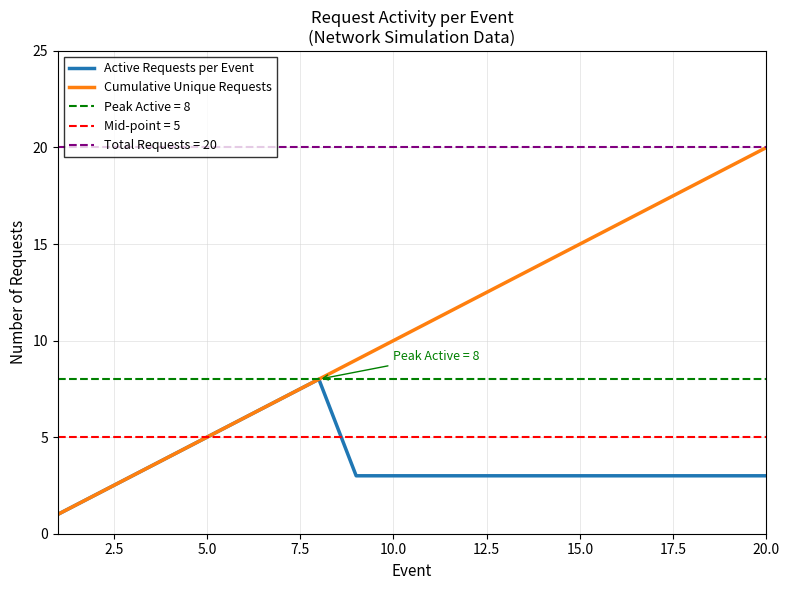

What is the highest value of the Cumulative Unique Requests series?

20